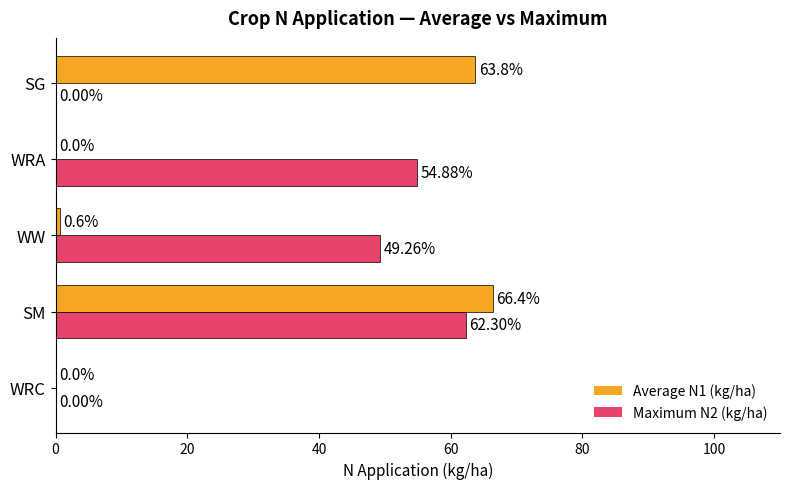

Between WRC and WRA, which series saw the biggest shift?

Maximum N2 (kg/ha)